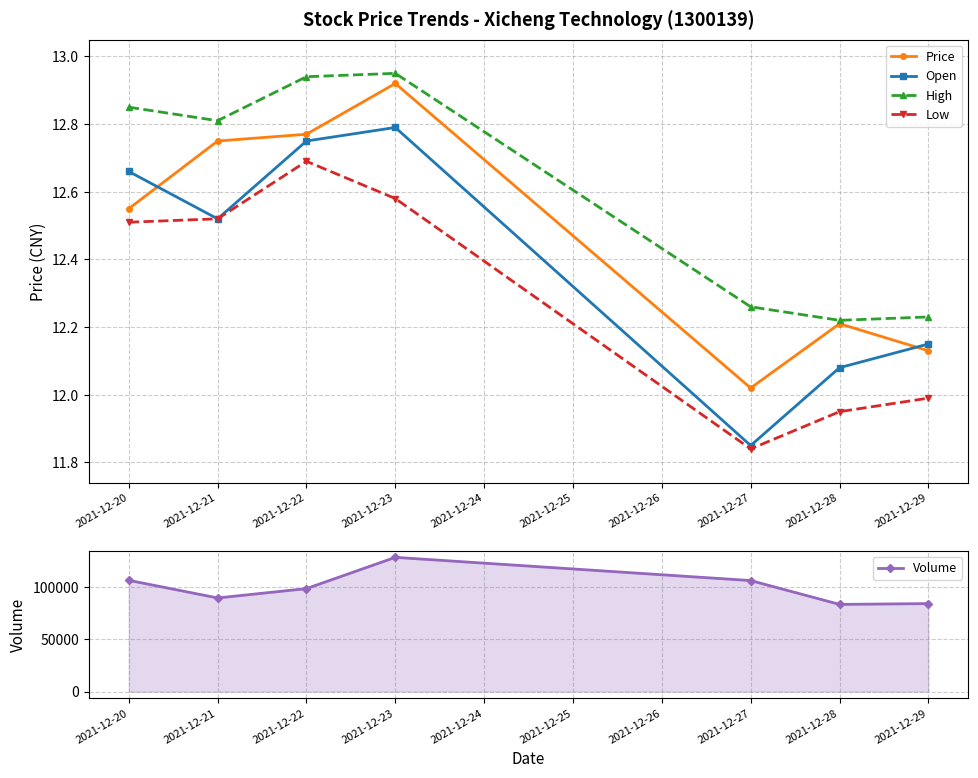

Where is the first local maximum for Price?

2021-12-23